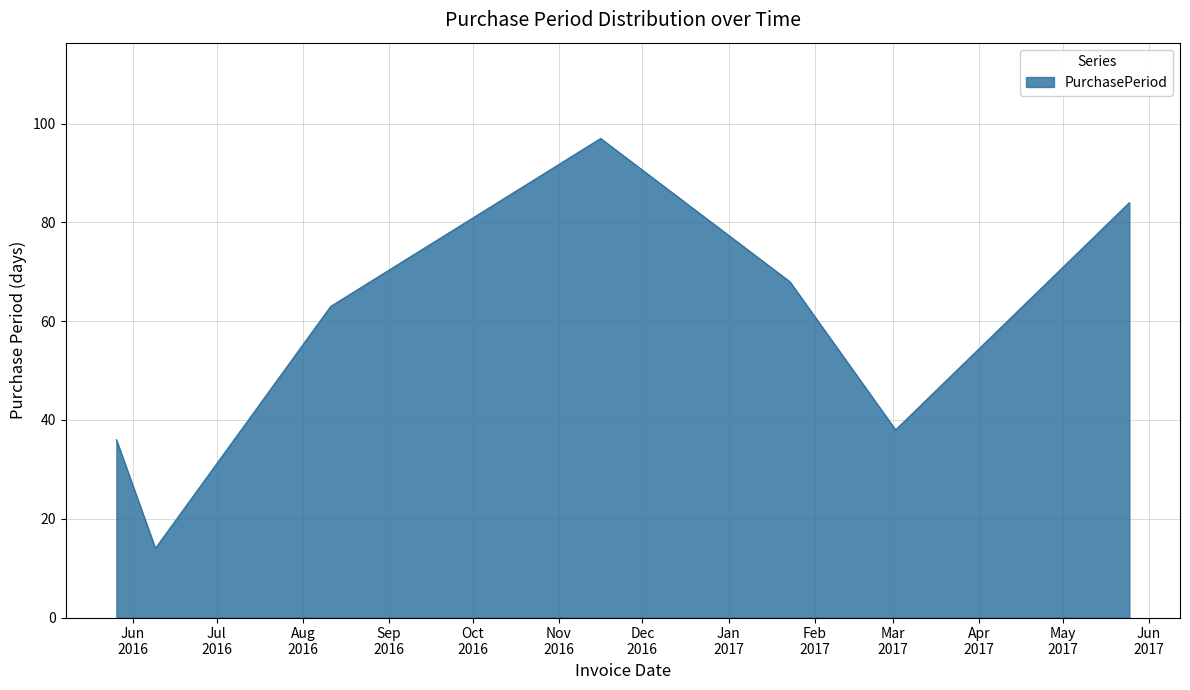

What is the smallest value displayed?

14